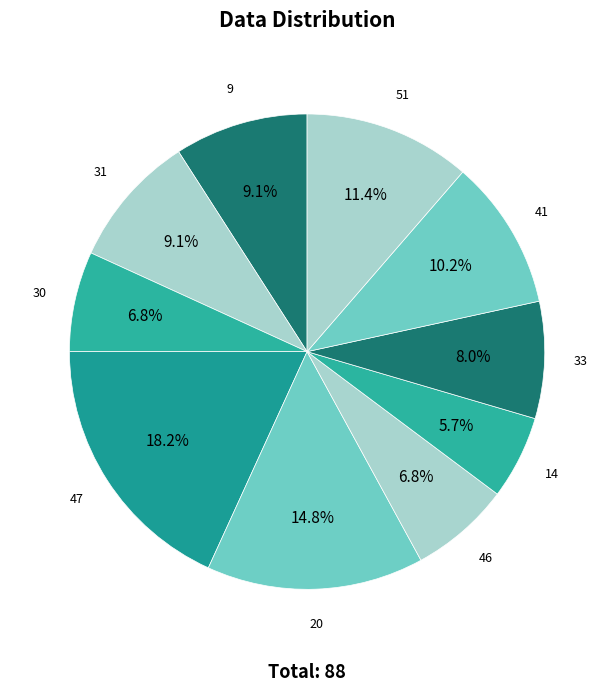

Which slice is the largest?

47